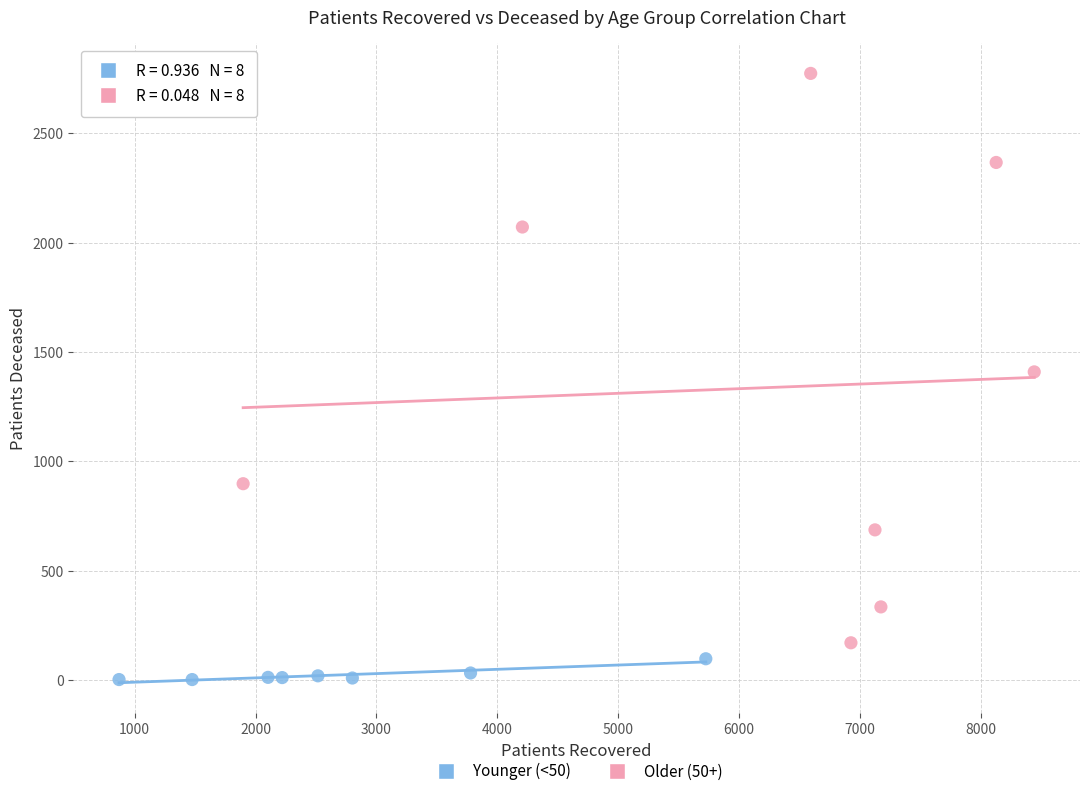

Which series contains the highest Y value?

Older (50+)